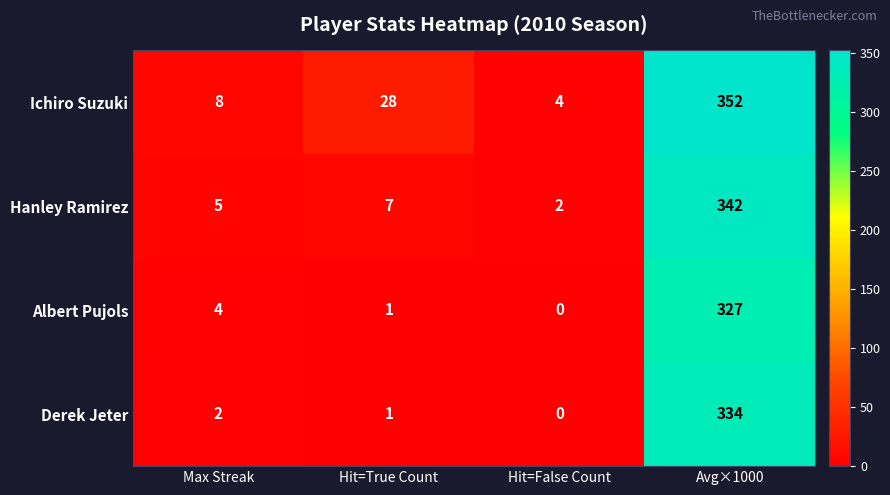

Reading left to right, list all the values displayed in this chart.

Ichiro Suzuki: 8	28	4	352
Hanley Ramirez: 5	7	2	342
Albert Pujols: 4	1	0	327
Derek Jeter: 2	1	0	334